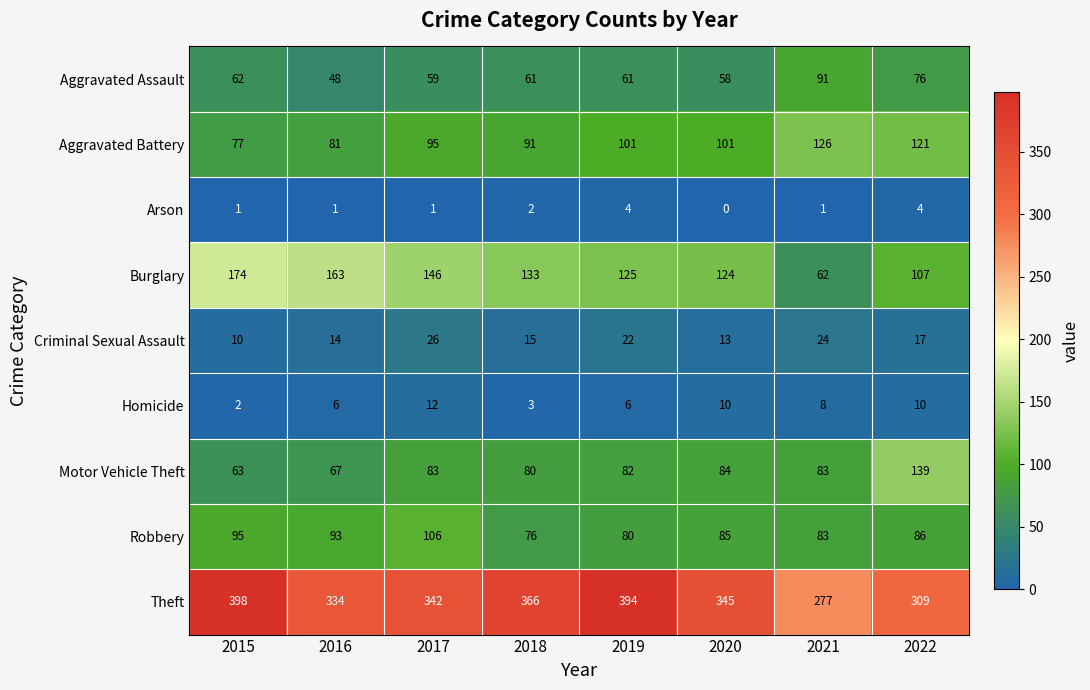

What is the difference between the maximum and second lowest values in the Robbery series?

26